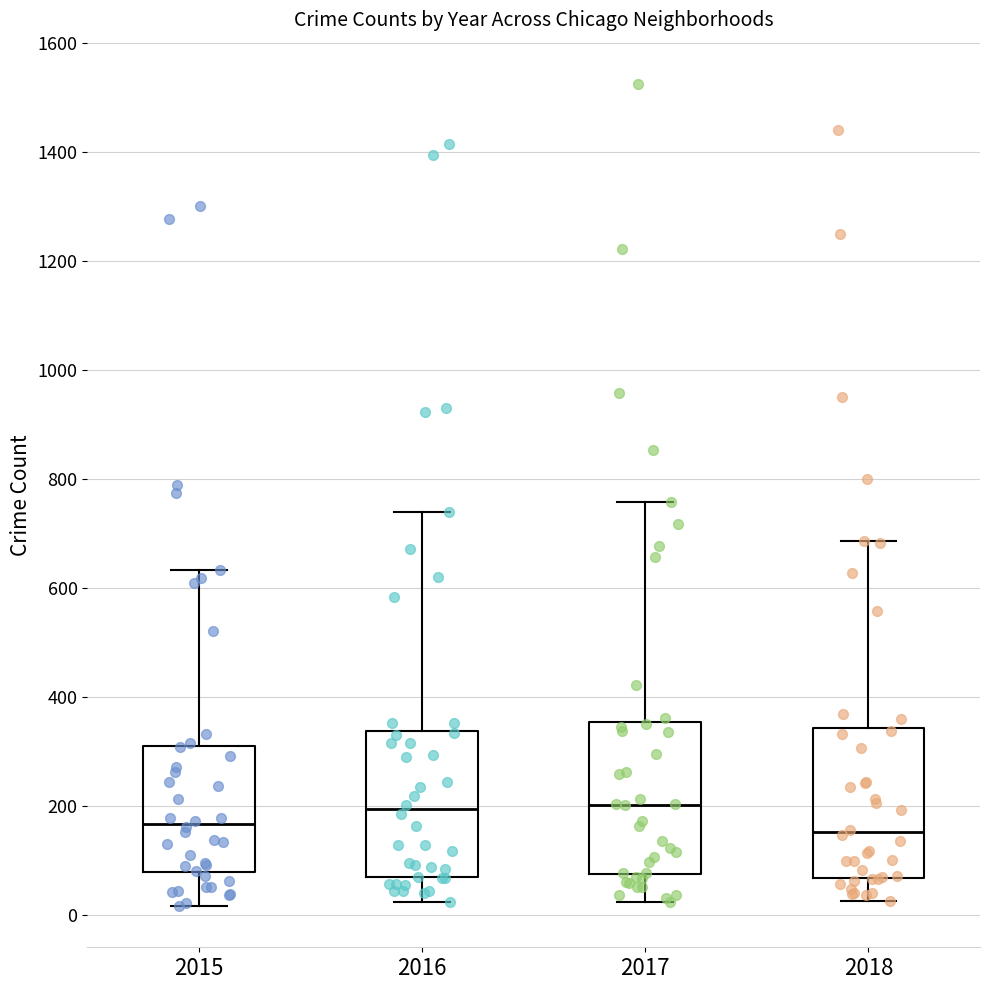

Reading left to right, read every box against the y-axis: the position of its median line, the range the box covers, and the ends of its whiskers. The values are not printed on the chart, so give them approximately, as read against the axis.

2015: median 160, box 80 to 320, whiskers 20 to 640
2016: median 200, box 60 to 340, whiskers 20 to 740
2017: median 200, box 80 to 360, whiskers 20 to 760
2018: median 160, box 60 to 340, whiskers 20 to 680